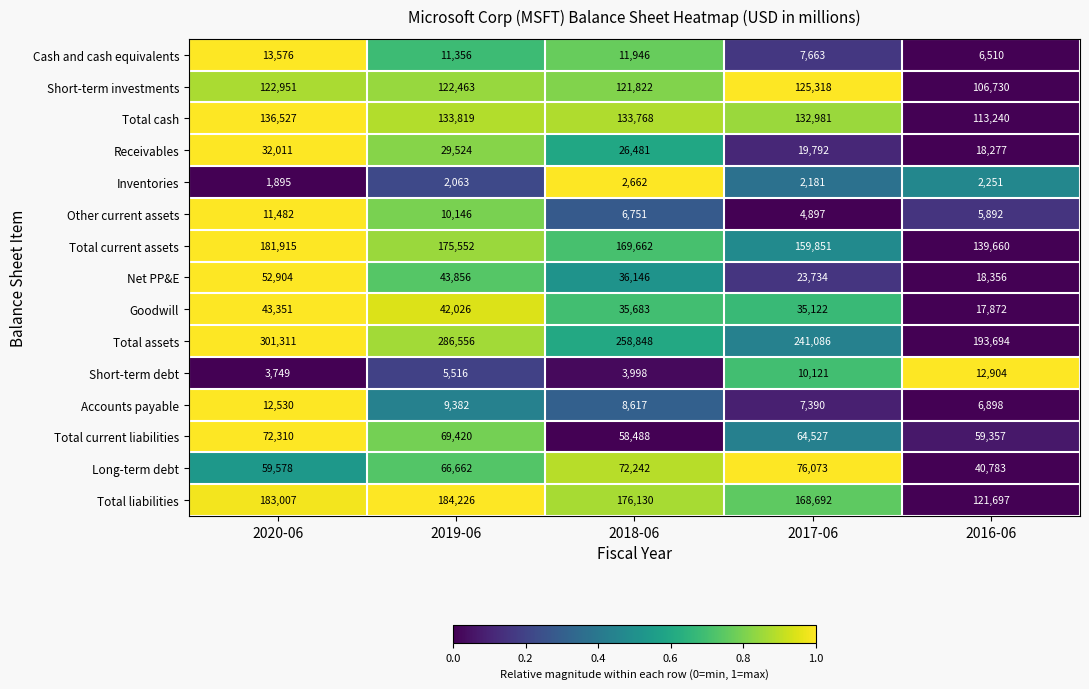

Rank the categories by Short-term investments value from highest to lowest.

2017-06, 2020-06, 2019-06, 2018-06, 2016-06